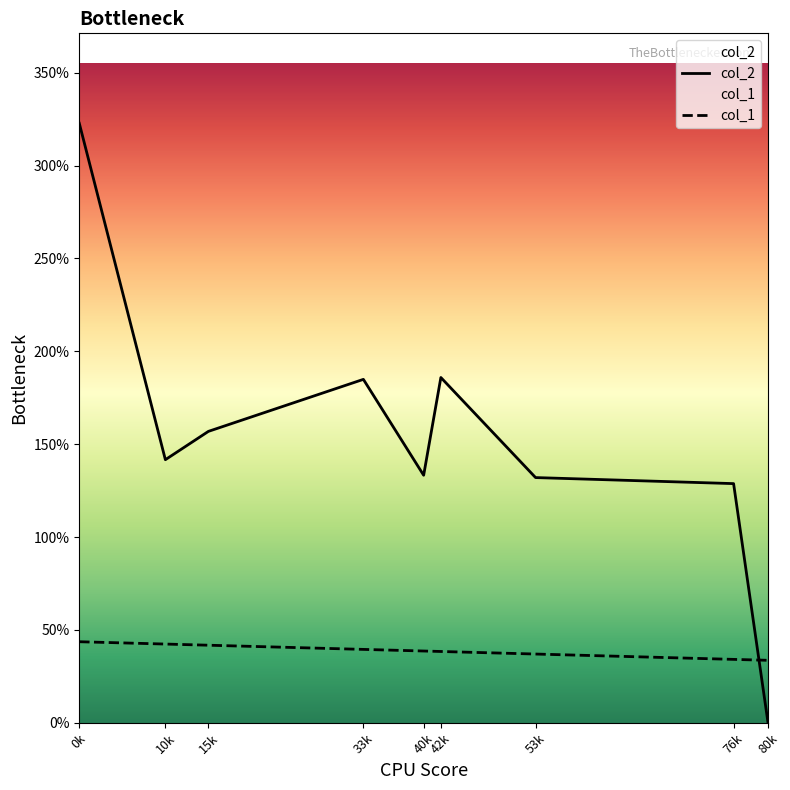

What is the total value across all series at 0k?

366.4